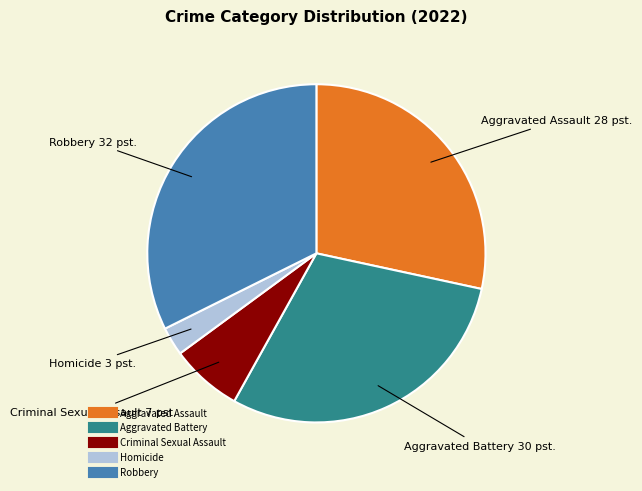

True or false: Aggravated Battery accounts for 20% of the total.

False